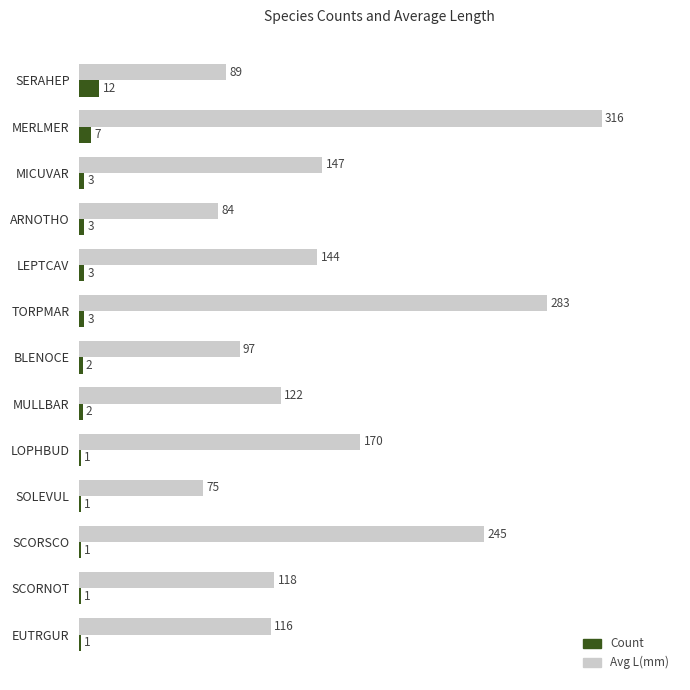

Where is Count nearest to the value 6?

MERLMER